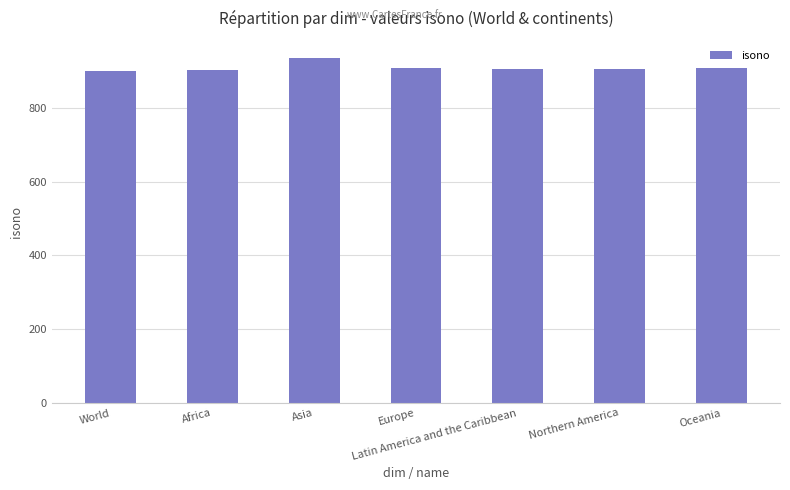

What position from the right is World?

7